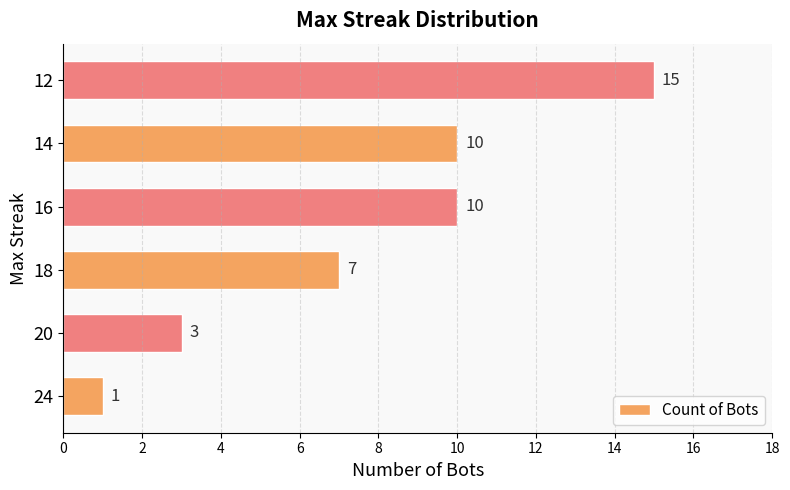

True or false: the data shows 10 at 14.

True